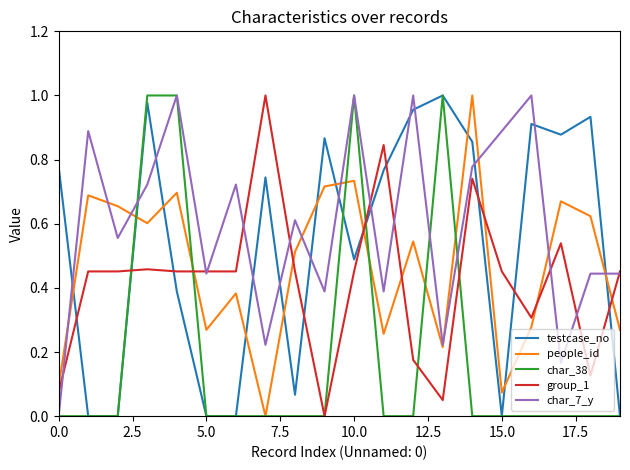

After their last crossing, which series has the higher values: group_1 or testcase_no?

group_1